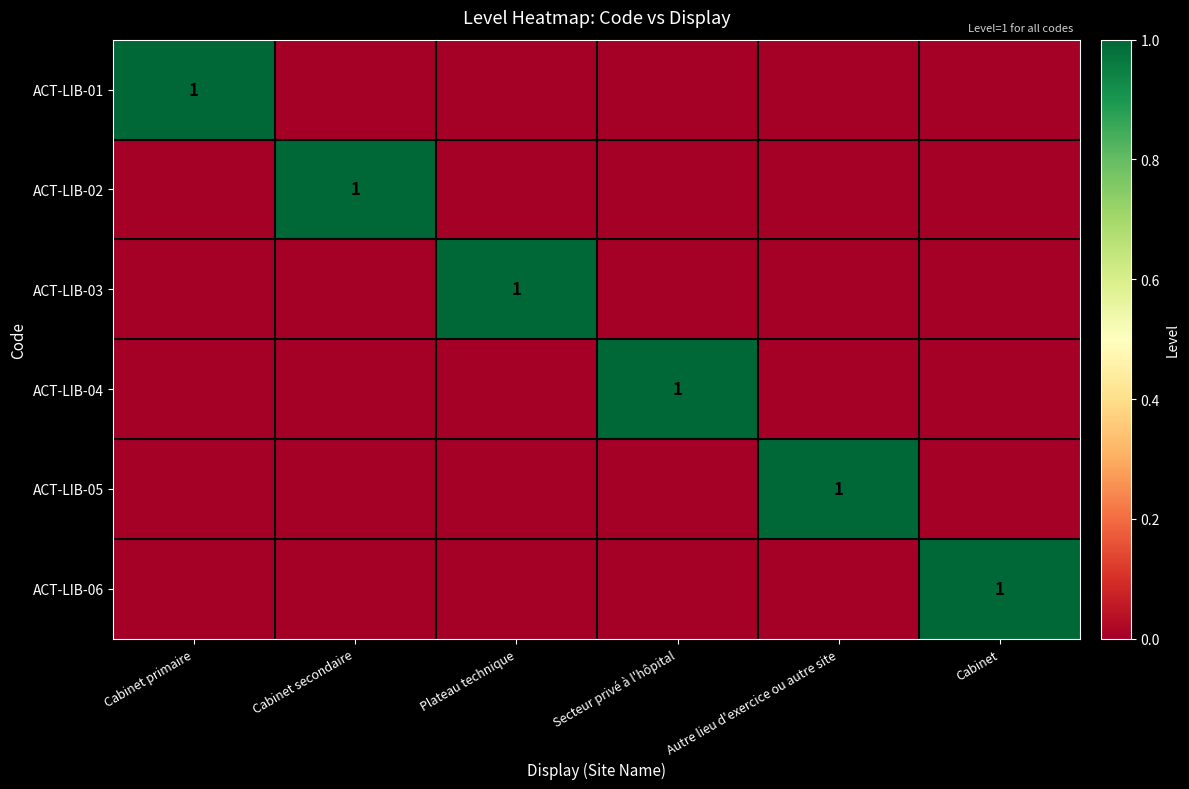

At which label does ACT-LIB-06 reach its peak?

Cabinet